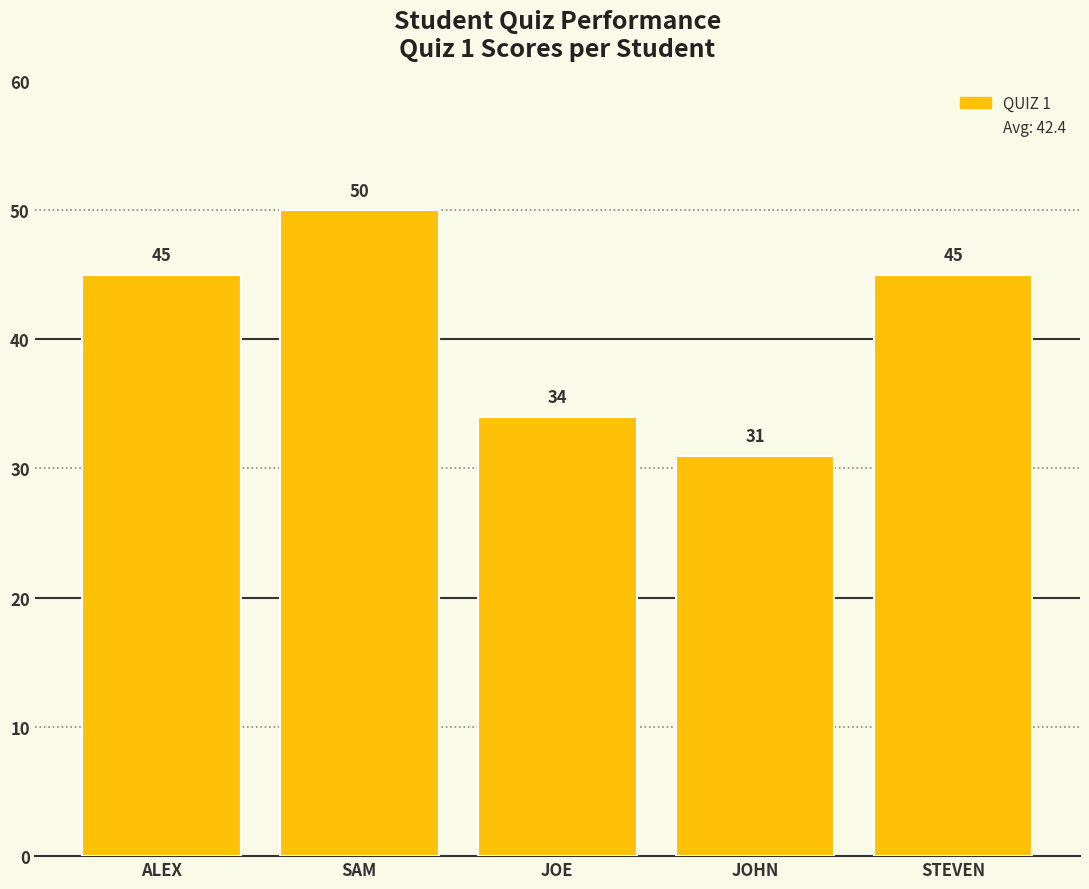

Reading left to right, extract all data points from this chart.

ALEX=45	SAM=50	JOE=34	JOHN=31	STEVEN=45